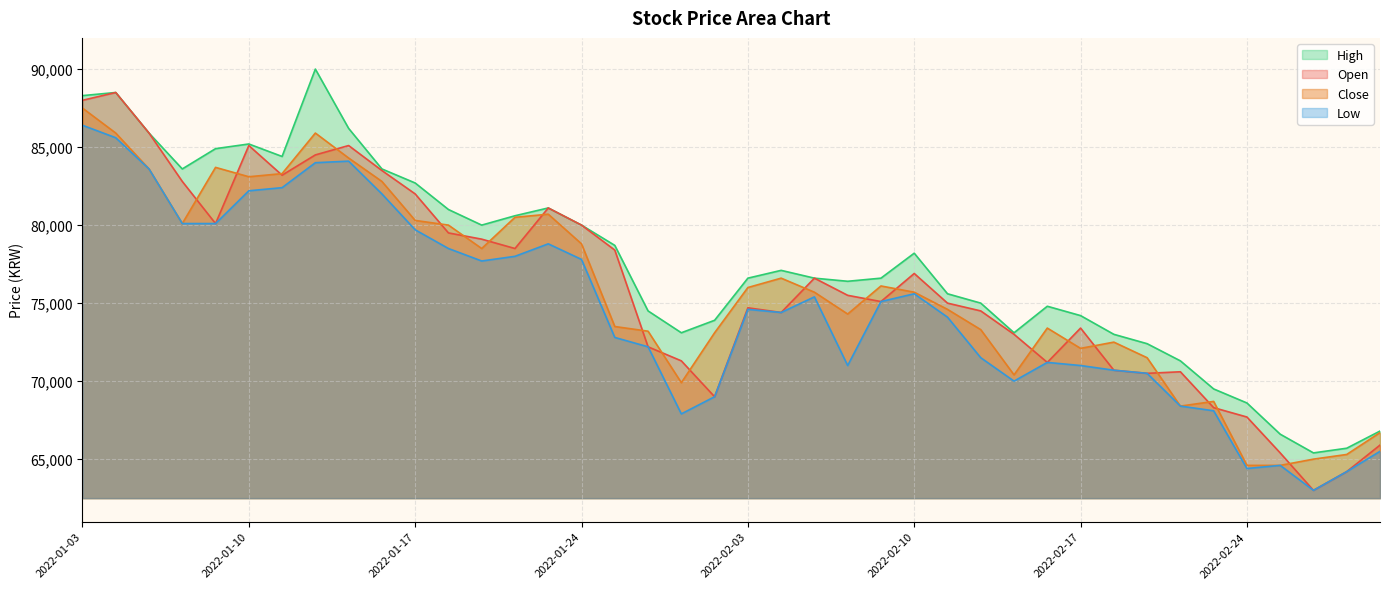

At which category does the chart reach its peak across all series?

2022-01-12